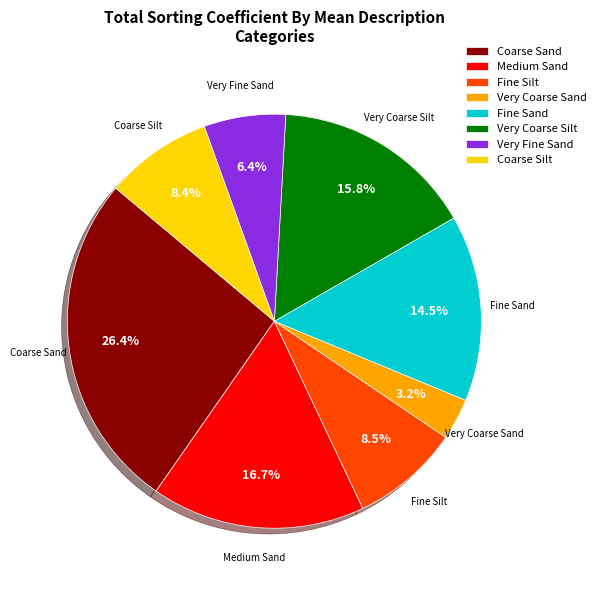

What is the ratio of the value at Medium Sand to the value at Very Coarse Silt?

1.1